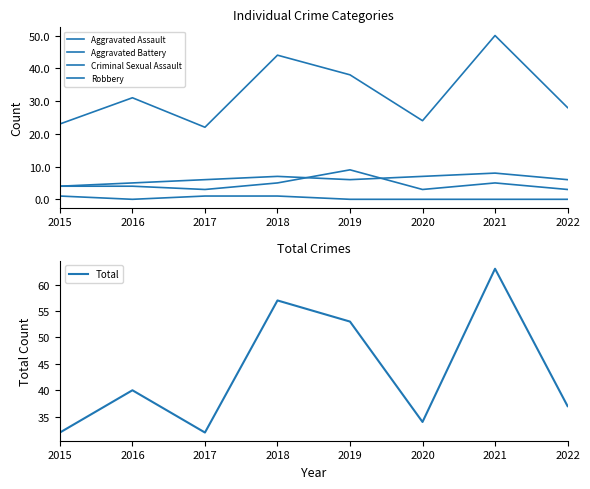

What value does the Total series have at 2015, to the nearest 5?

30